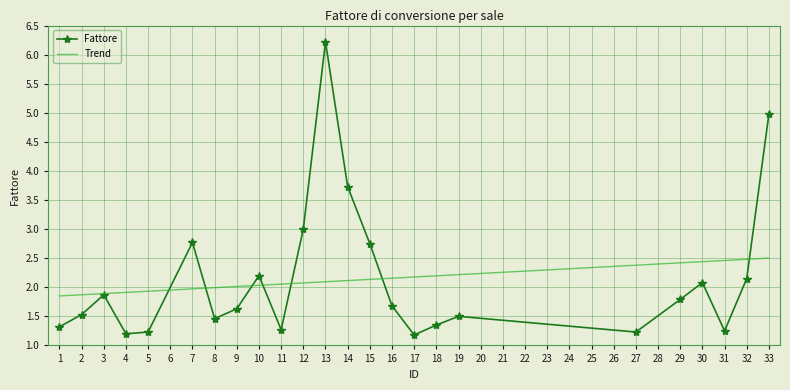

At which category is the sum across all series the highest?

13